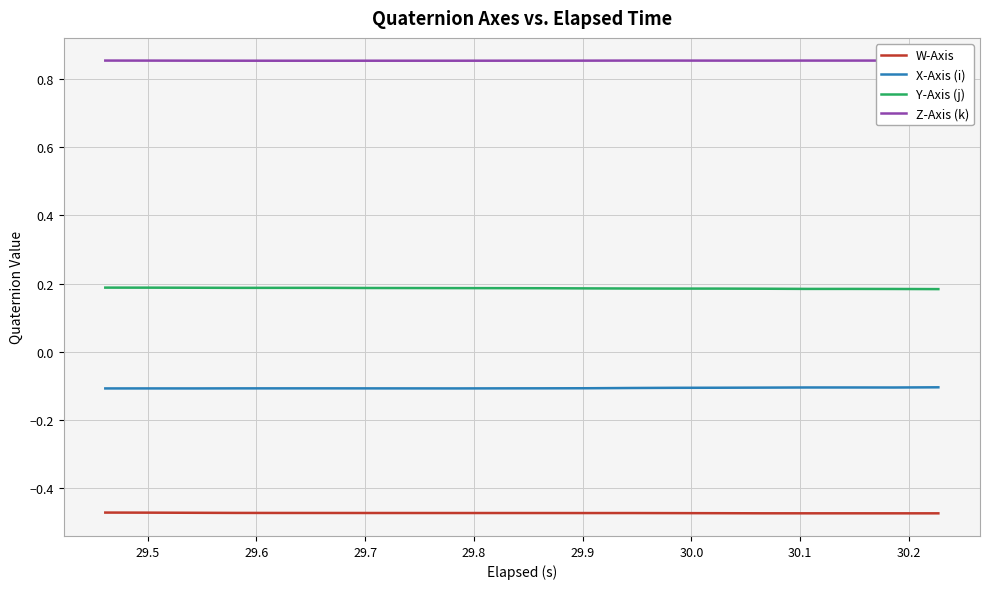

True or false: Y-Axis (j) and X-Axis (i) cross at least once.

False